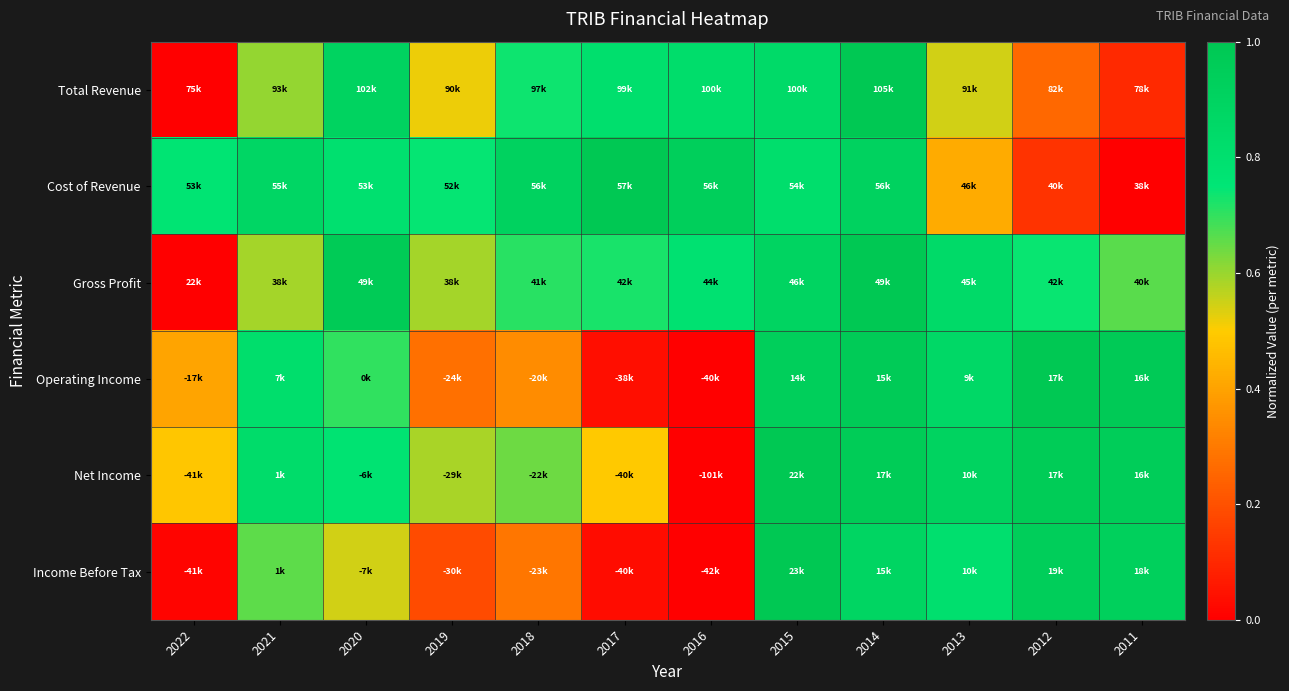

Reading right to left, what are all the values shown in this chart?

Total Revenue: 2011=0.1	2012=0.3	2013=0.5	2014=1.0	2015=0.8	2016=0.8	2017=0.8	2018=0.7	2019=0.5	2020=0.9	2021=0.6	2022=0.0
Cost of Revenue: 2011=0.0	2012=0.1	2013=0.4	2014=0.9	2015=0.8	2016=0.9	2017=1.0	2018=0.9	2019=0.7	2020=0.8	2021=0.9	2022=0.8
Gross Profit: 2011=0.7	2012=0.7	2013=0.8	2014=1.0	2015=0.9	2016=0.8	2017=0.7	2018=0.7	2019=0.6	2020=1.0	2021=0.6	2022=0.0
Operating Income: 2011=1.0	2012=1.0	2013=0.9	2014=1.0	2015=0.9	2016=0.0	2017=0.0	2018=0.3	2019=0.3	2020=0.7	2021=0.8	2022=0.4
Net Income: 2011=0.9	2012=1.0	2013=0.9	2014=1.0	2015=1.0	2016=0.0	2017=0.5	2018=0.6	2019=0.6	2020=0.8	2021=0.8	2022=0.5
Income Before Tax: 2011=0.9	2012=0.9	2013=0.8	2014=0.9	2015=1.0	2016=0.0	2017=0.0	2018=0.3	2019=0.2	2020=0.5	2021=0.7	2022=0.0